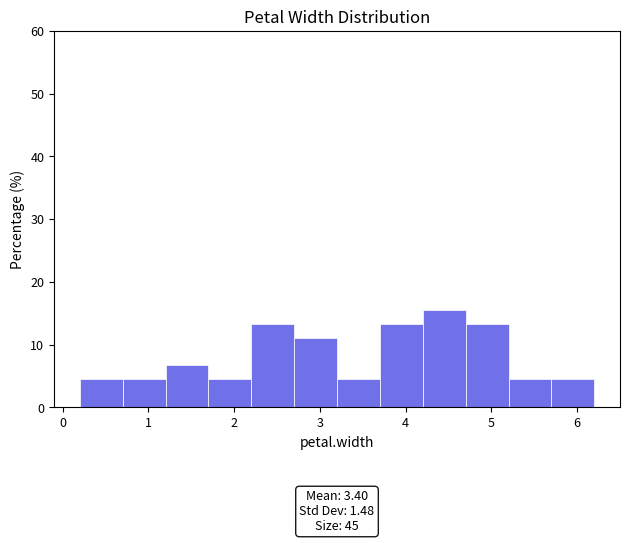

Over which range of the x-axis is the bar tallest?

4.2 to 4.7